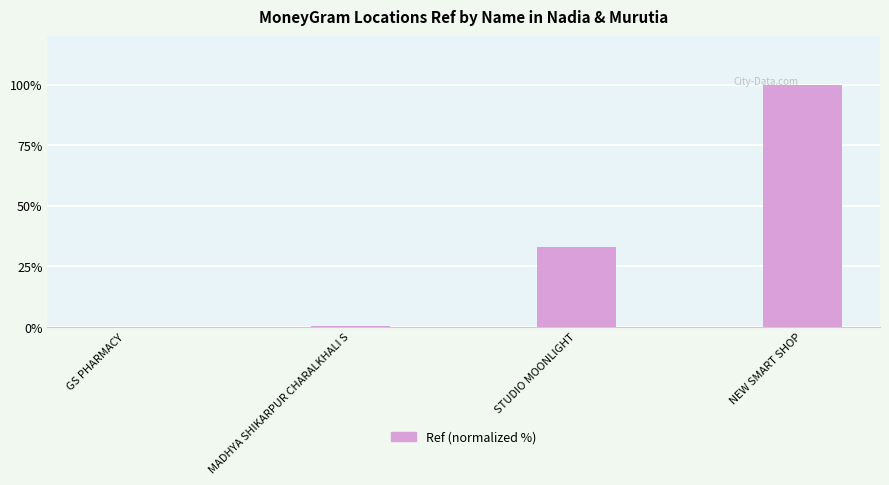

What is the sum of all values?

133.2